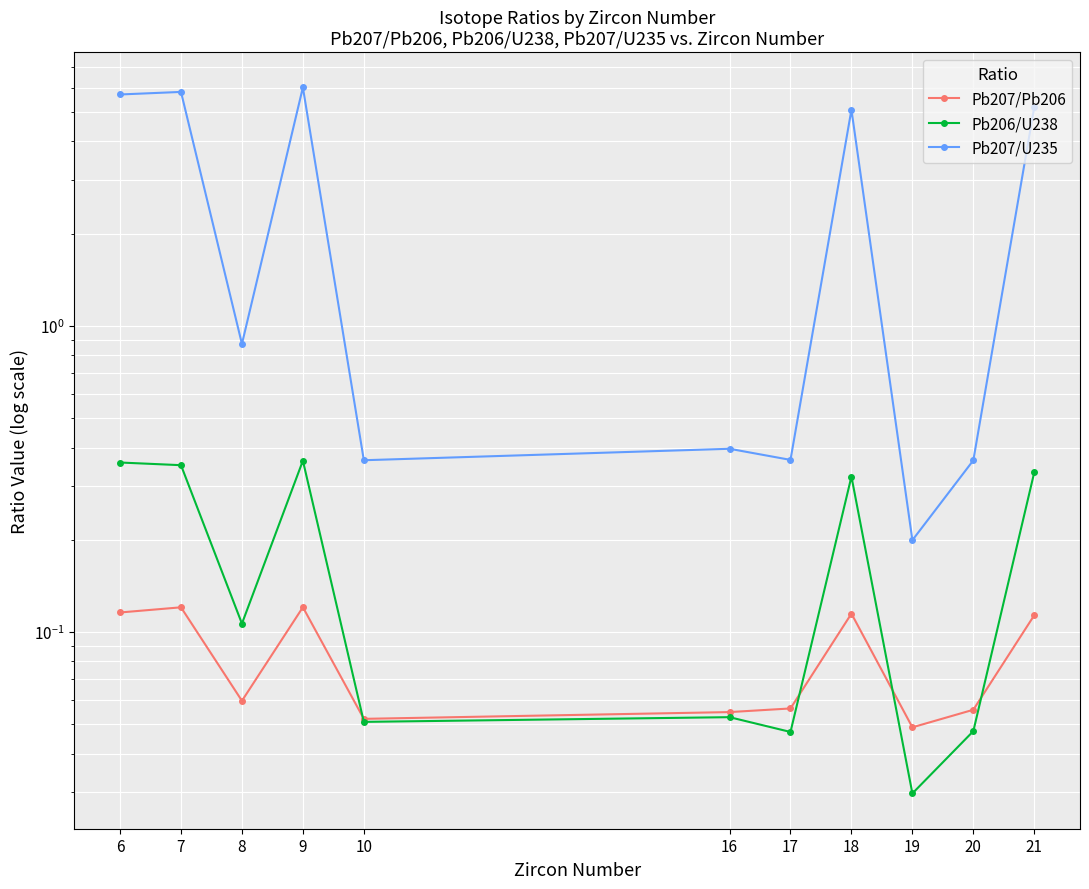

Which series has the largest range (max minus min)?

Pb207/U235